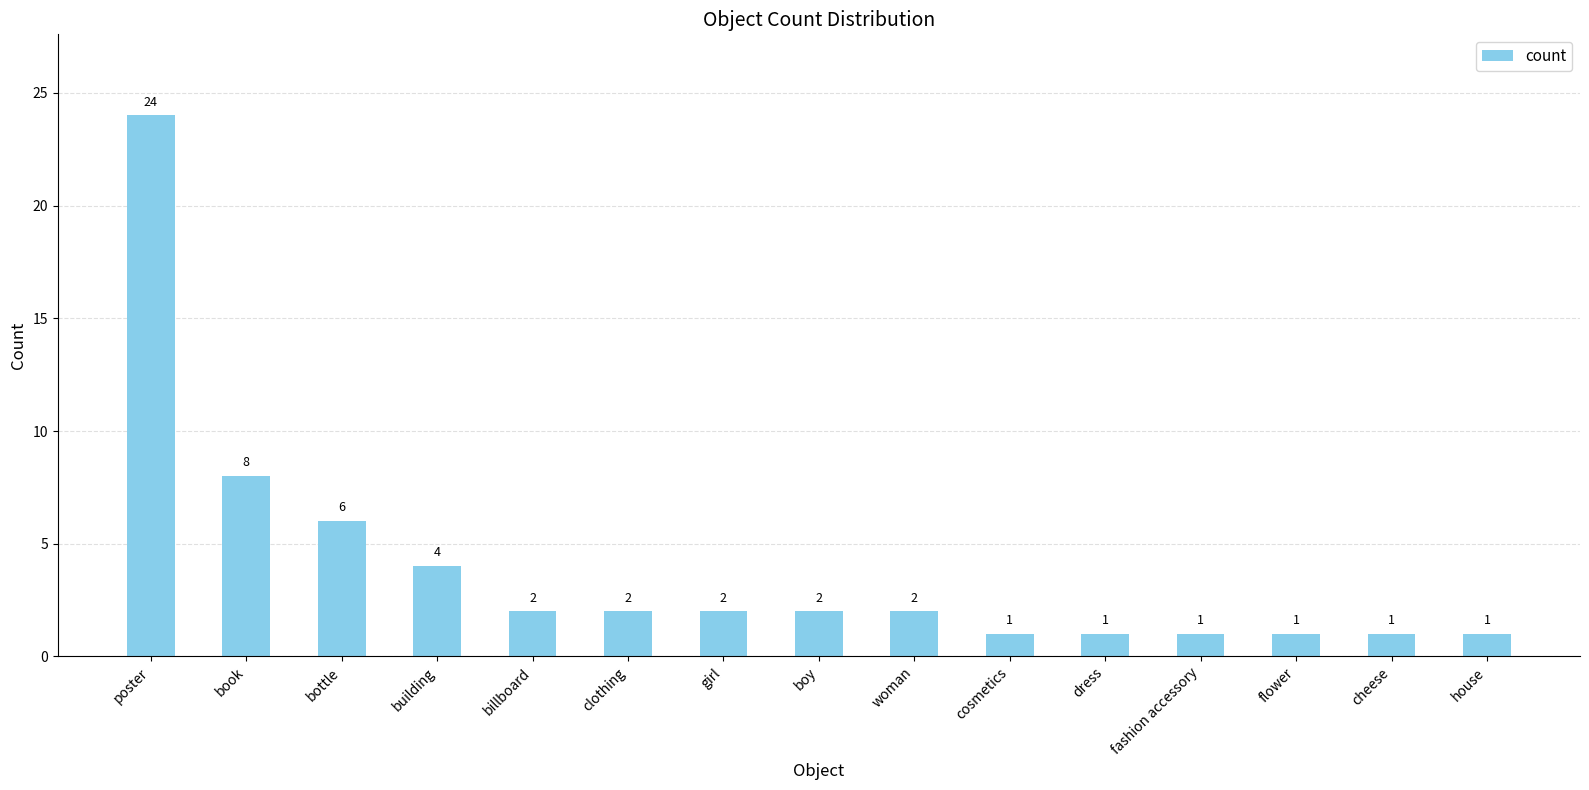

Where does the data first go above 2?

poster